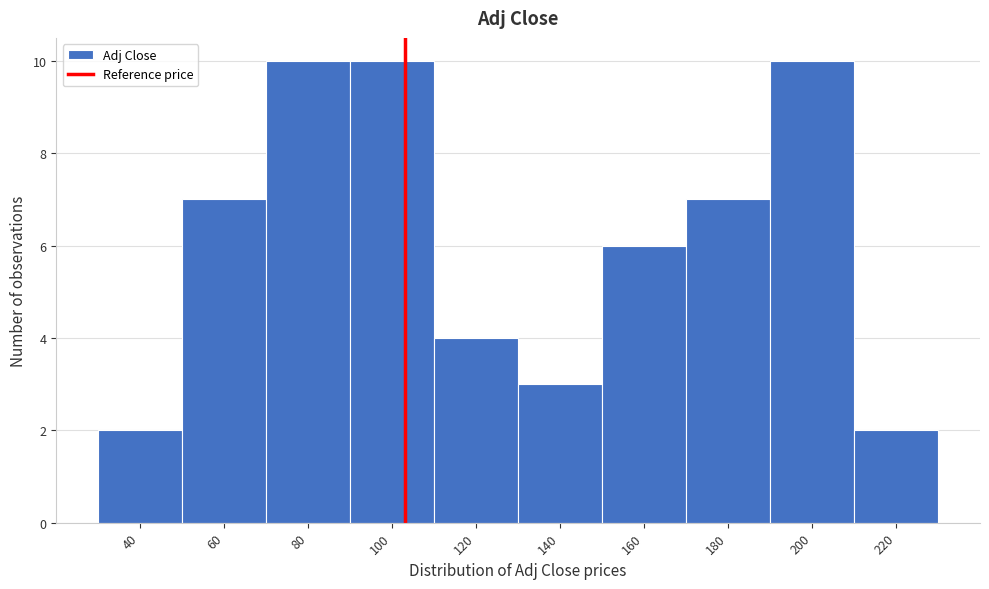

Reading left to right, transcribe all the data shown in this chart.

40=2	60=7	80=10	100=10	120=4	140=3	160=6	180=7	200=10	220=2